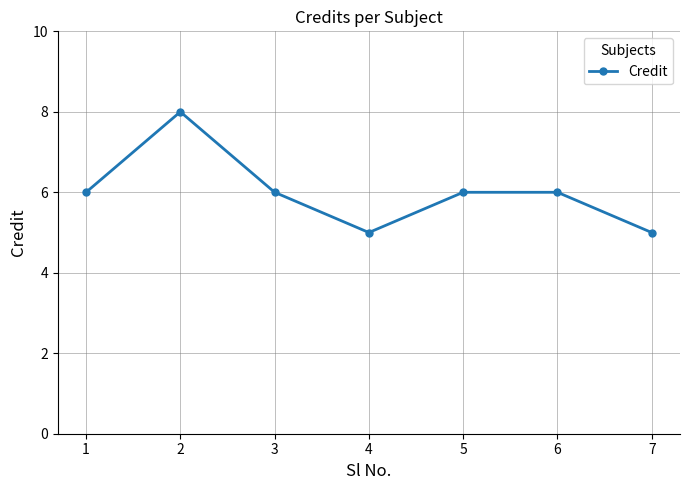

How many points are lower than both their immediate neighbors (excluding endpoints)?

1